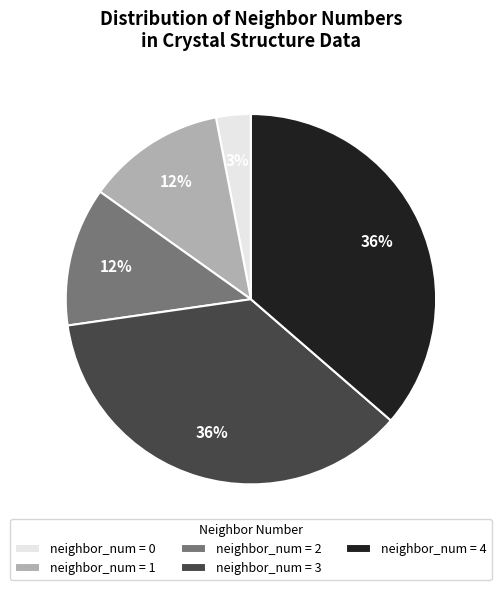

The neighbor_num = 3 slice represents 36% of the pie. True or false?

True